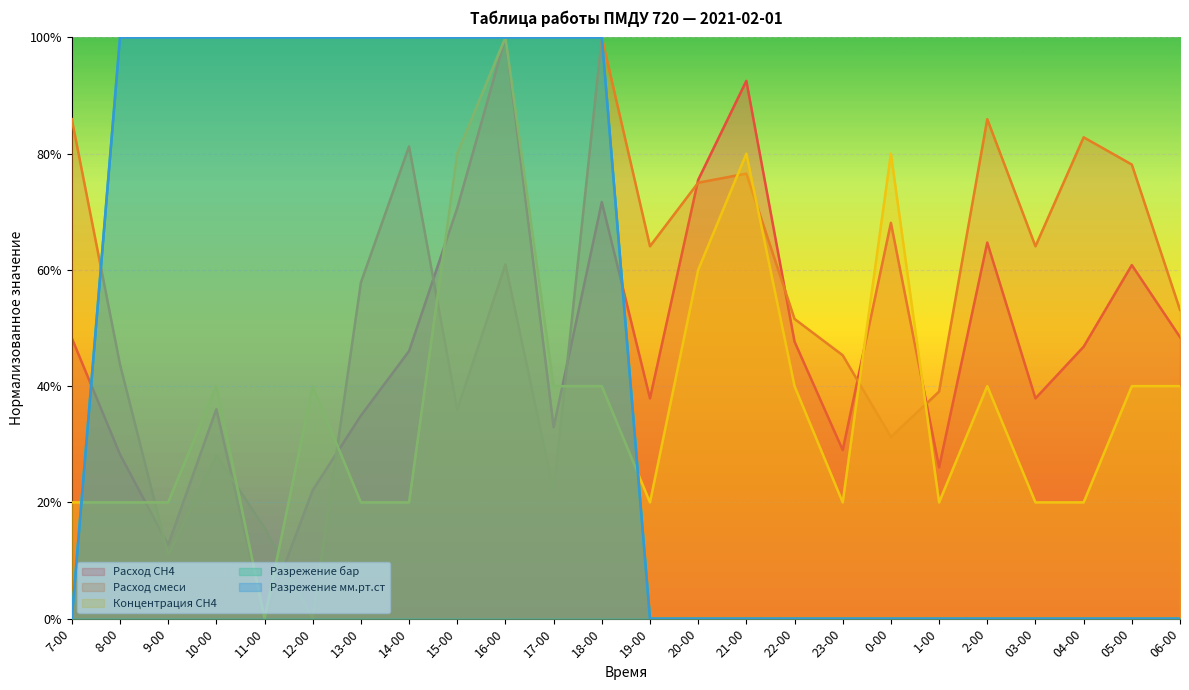

Reading left to right, transcribe all the data shown in this chart.

Расход СН4: 0.5	0.3	0.1	0.4	0.0	0.2	0.3	0.5	0.7	1.0	0.3	0.7	0.4	0.8	0.9	0.5	0.3	0.7	0.3	0.6	0.4	0.5	0.6	0.5
Расход смеси: 0.9	0.4	0.1	0.3	0.2	0.0	0.6	0.8	0.4	0.6	0.2	1.0	0.6	0.8	0.8	0.5	0.5	0.3	0.4	0.9	0.6	0.8	0.8	0.5
Концентрация СН4: 0.2	0.2	0.2	0.4	0.0	0.4	0.2	0.2	0.8	1.0	0.4	0.4	0.2	0.6	0.8	0.4	0.2	0.8	0.2	0.4	0.2	0.2	0.4	0.4
Разрежение бар: 0.0	1.0	1.0	1.0	1.0	1.0	1.0	1.0	1.0	1.0	1.0	1.0	0.0	0.0	0.0	0.0	0.0	0.0	0.0	0.0	0.0	0.0	0.0	0.0
Разрежение мм.рт.ст: 0.0	1.0	1.0	1.0	1.0	1.0	1.0	1.0	1.0	1.0	1.0	1.0	0.0	0.0	0.0	0.0	0.0	0.0	0.0	0.0	0.0	0.0	0.0	0.0